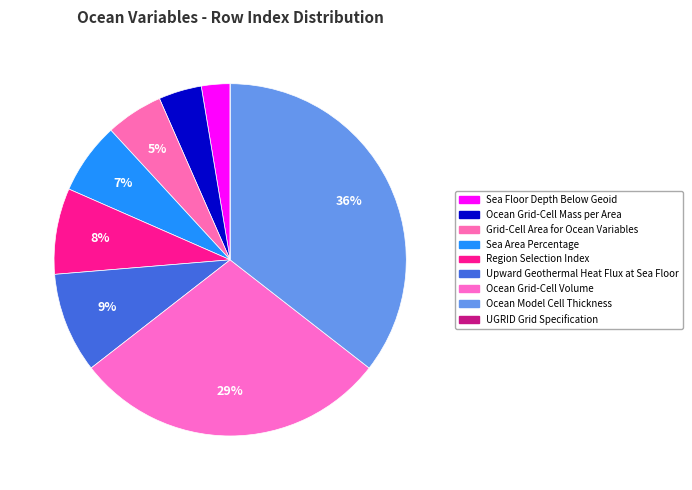

The Region Selection Index slice represents 1% of the pie. True or false?

False